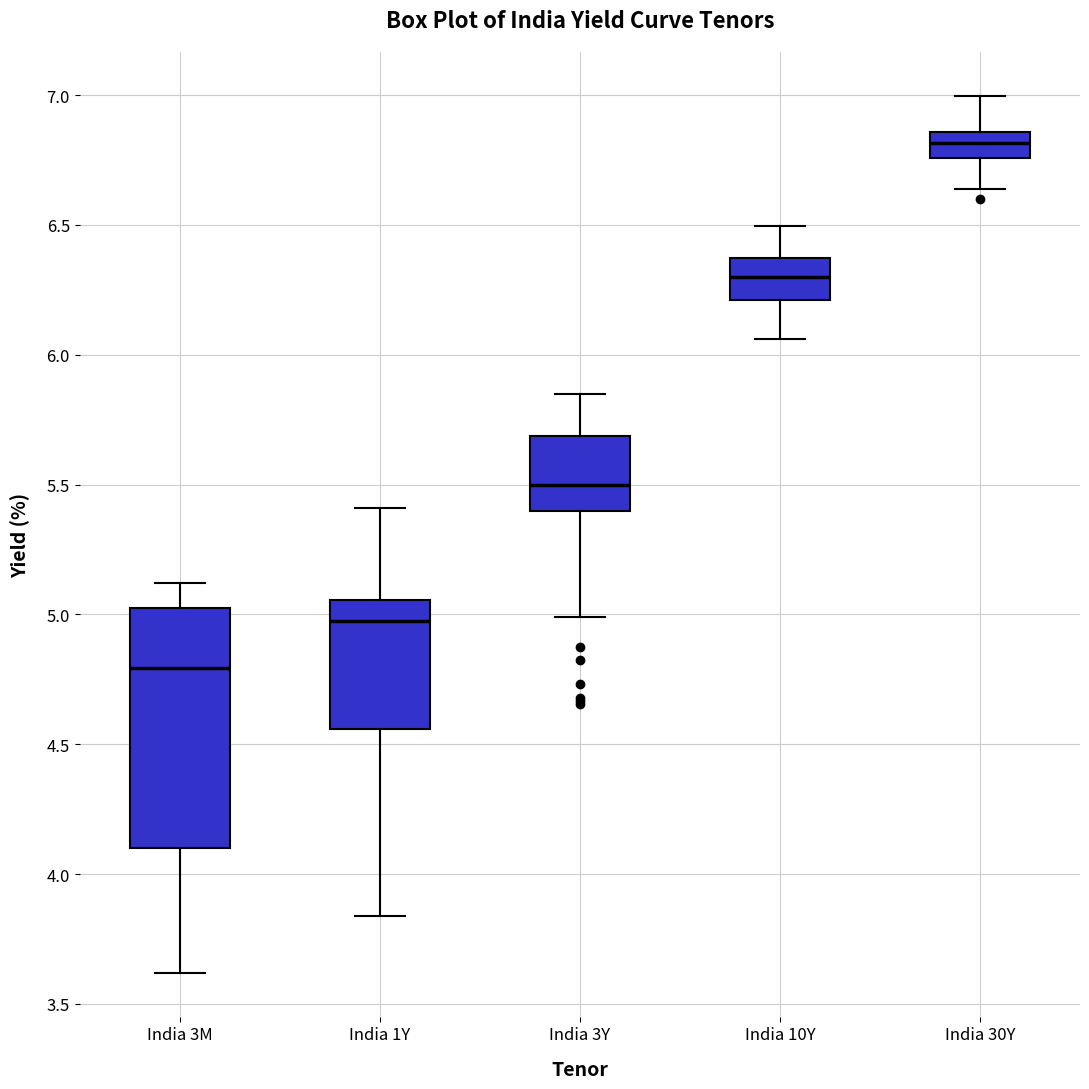

Where is the lower edge of the box for India 10Y on the y-axis? The values are not printed on the chart, so give them approximately, as read against the axis.

6.20